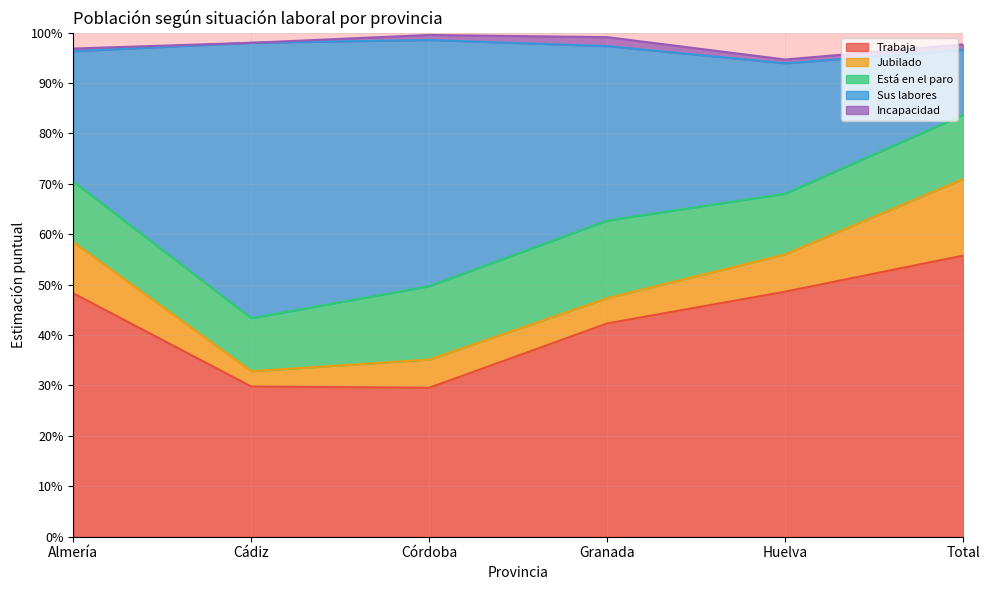

What is the total value across all series at Almería?

1.0